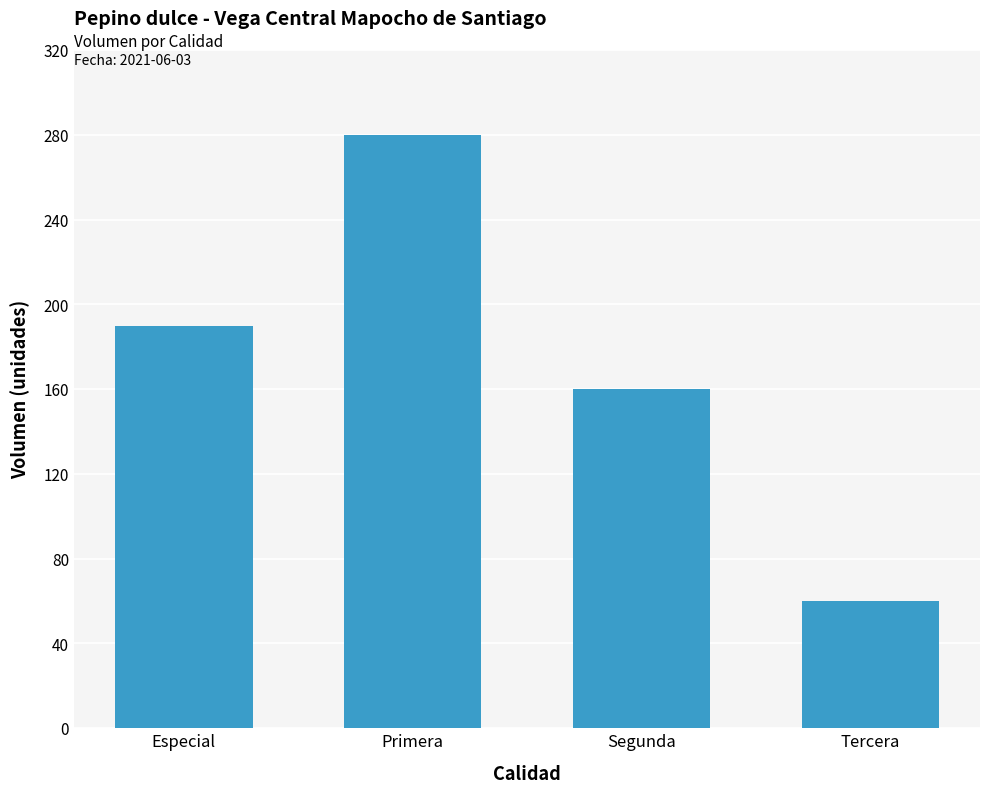

The chart shows a value of 60 at Tercera. True or false?

True